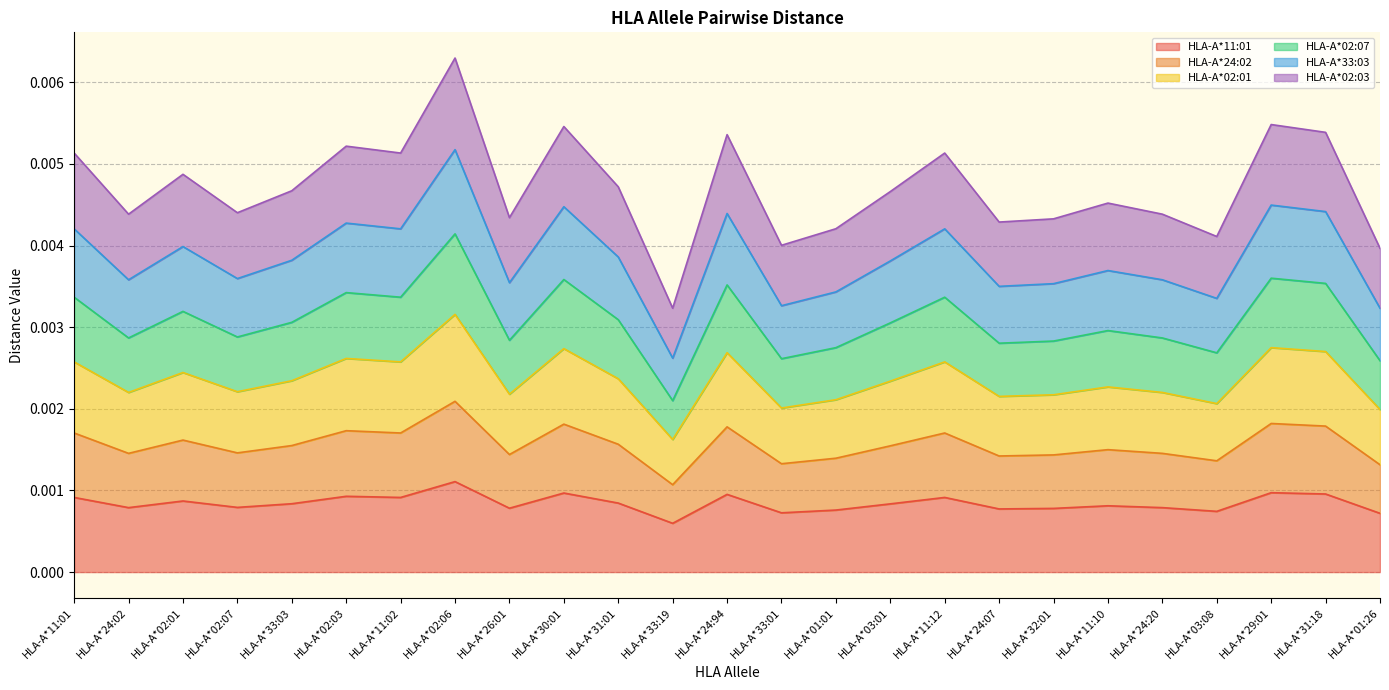

What position from the left is HLA-A*02:07?

4